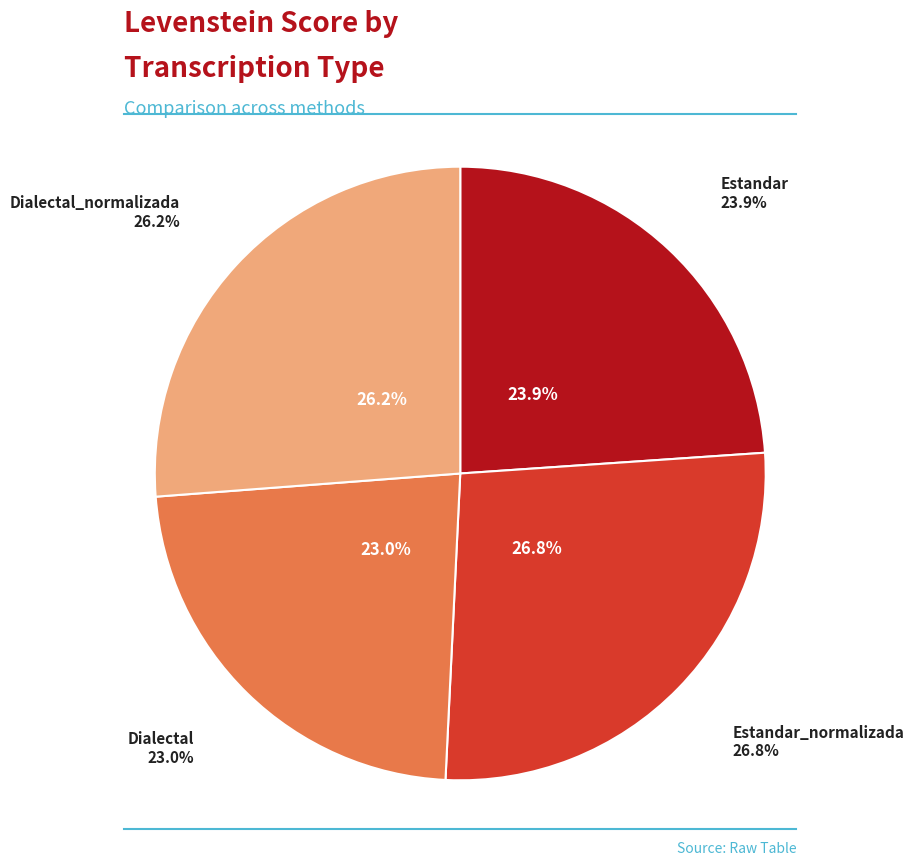

To the nearest percent, what is the difference between the largest and smallest slice percentages?

4%